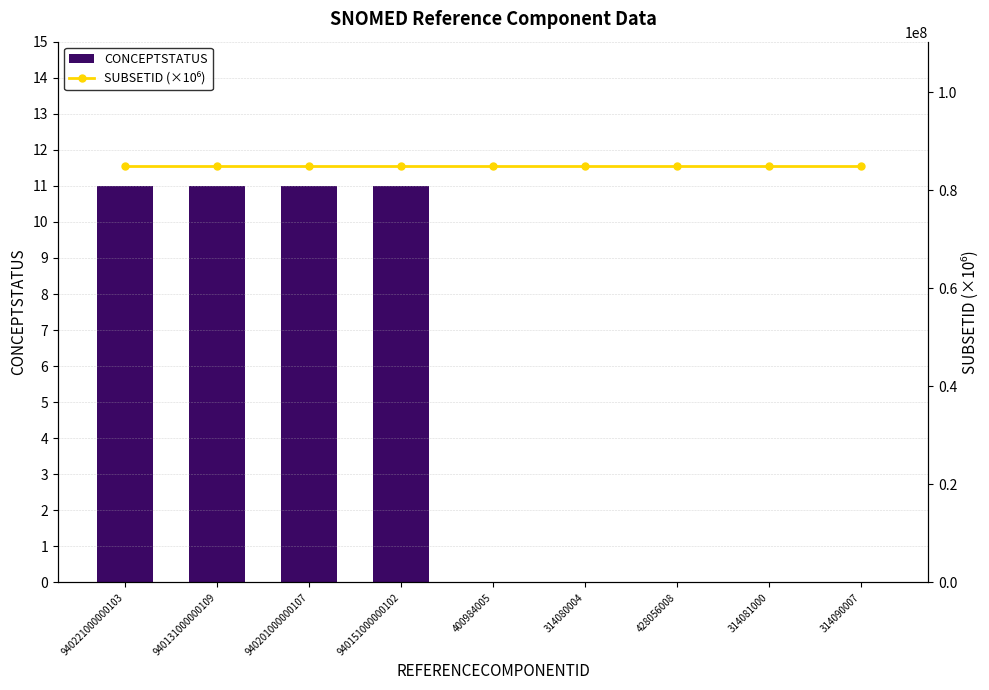

What is the maximum value for CONCEPTSTATUS?

11